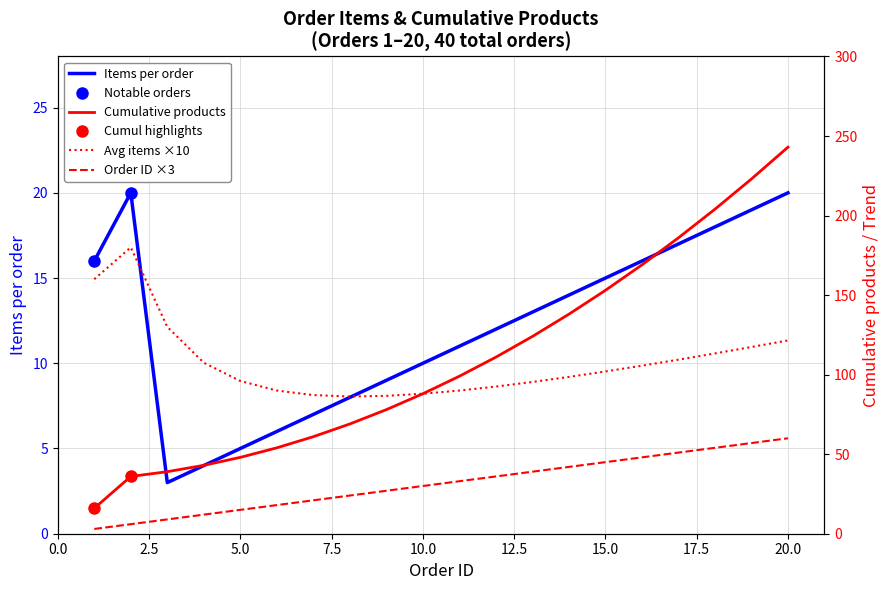

Which series has the largest range (max minus min)?

Cumulative products